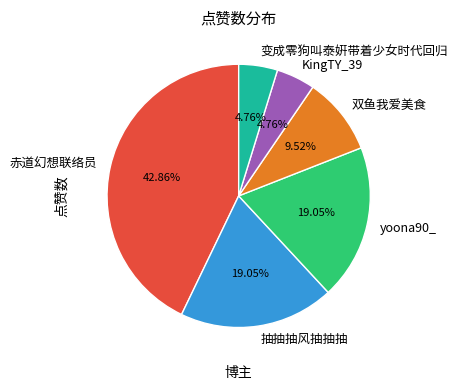

How many segments does this pie chart have?

6